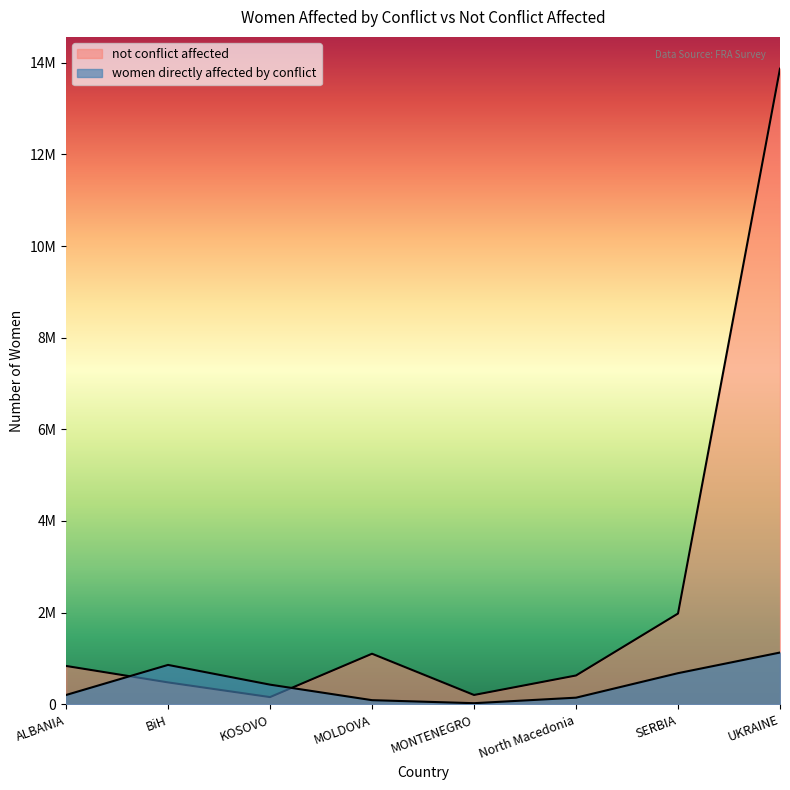

Is it true that not conflict affected equals 836157 at ALBANIA?

True